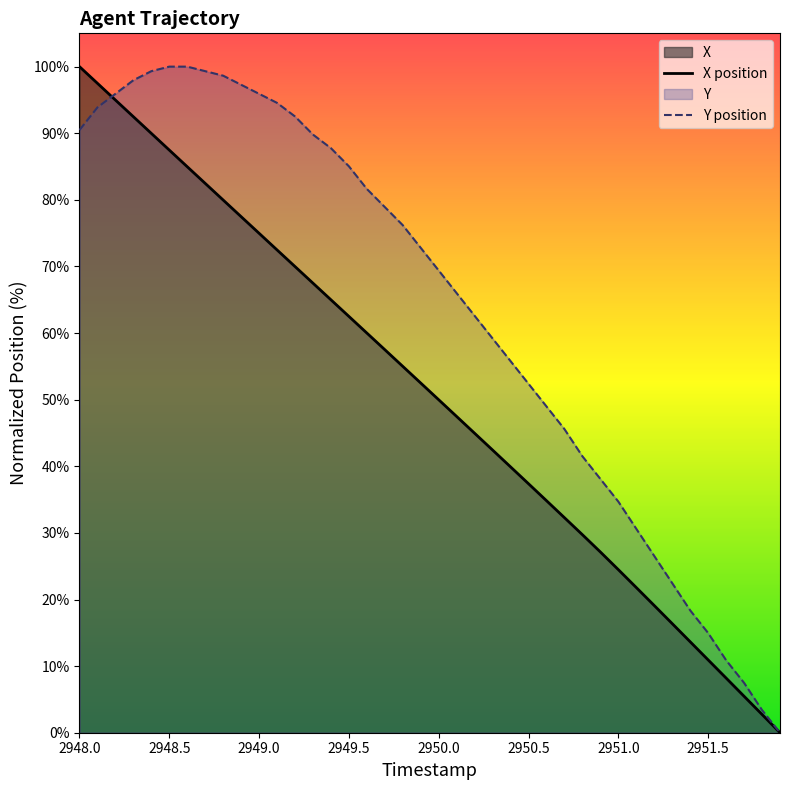

Does the chart display data point markers on the line(s)?

No